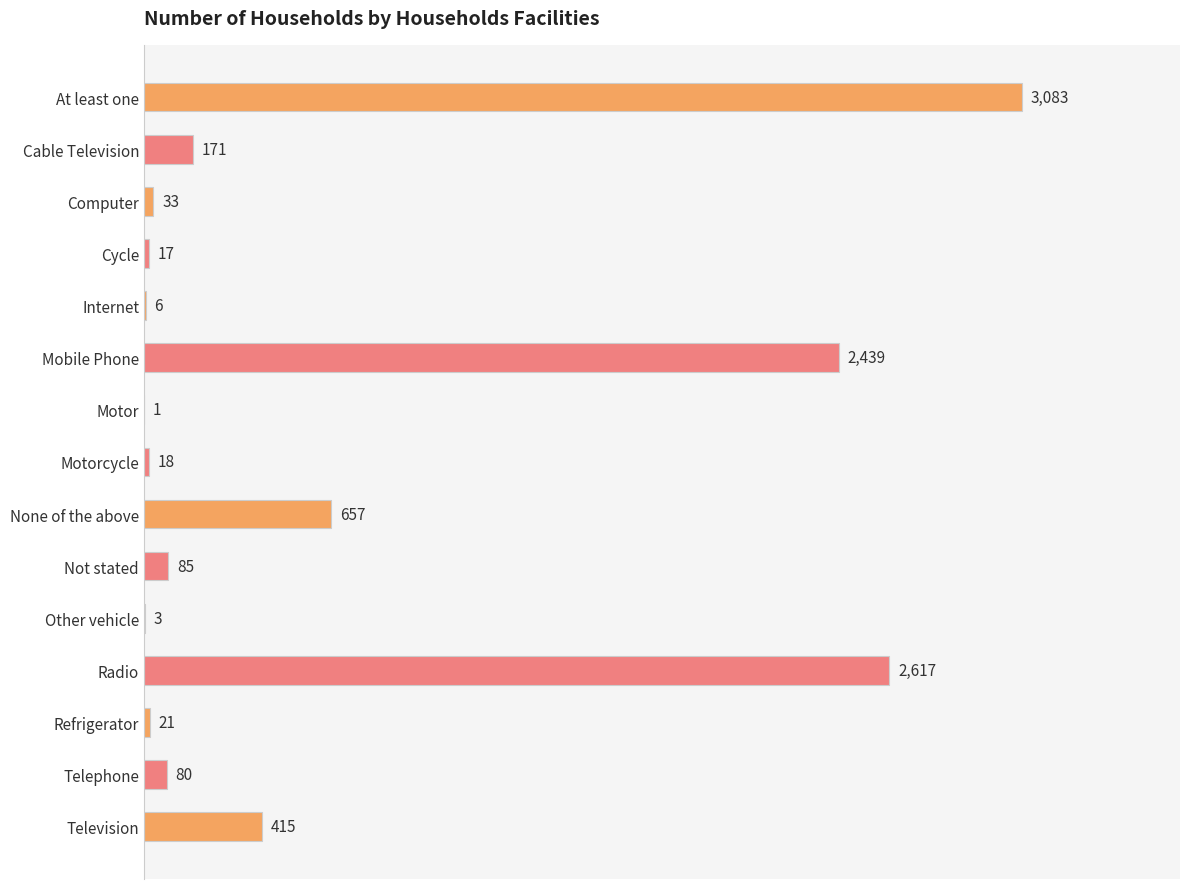

Are the bars horizontal?

Yes